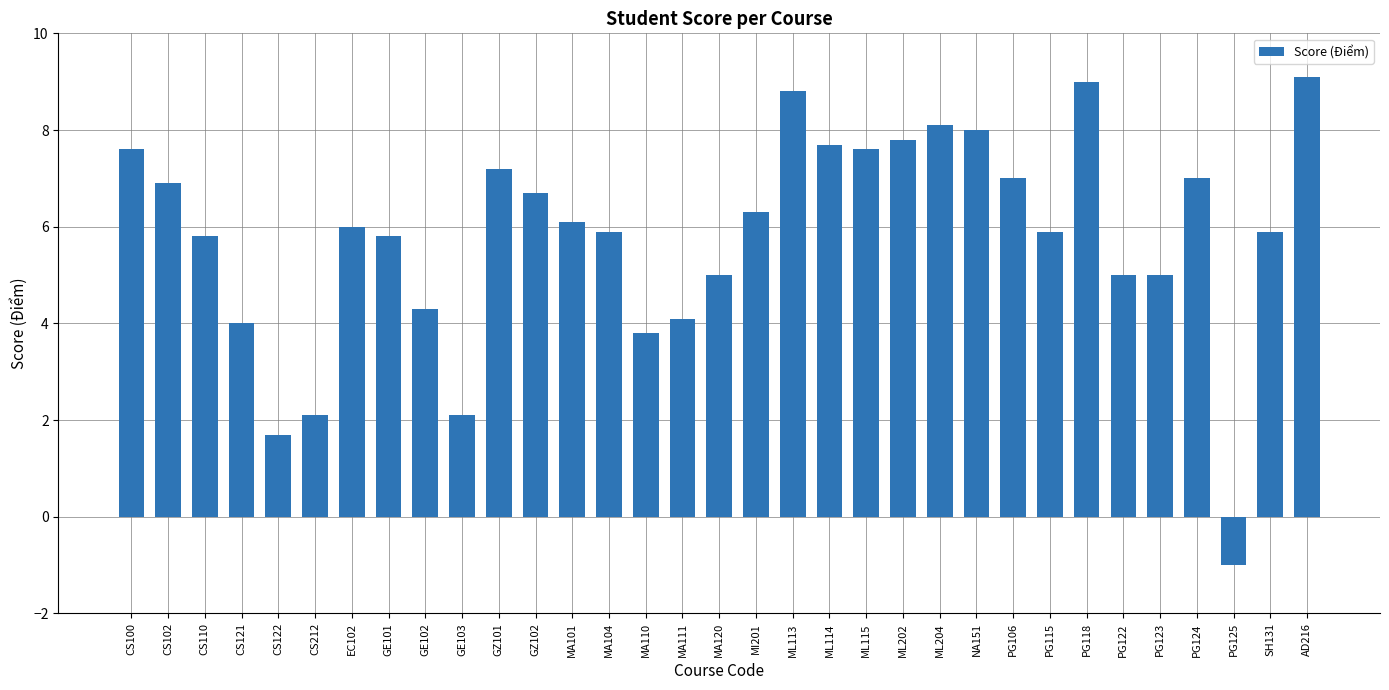

At which label is the value closest to 4?

CS121